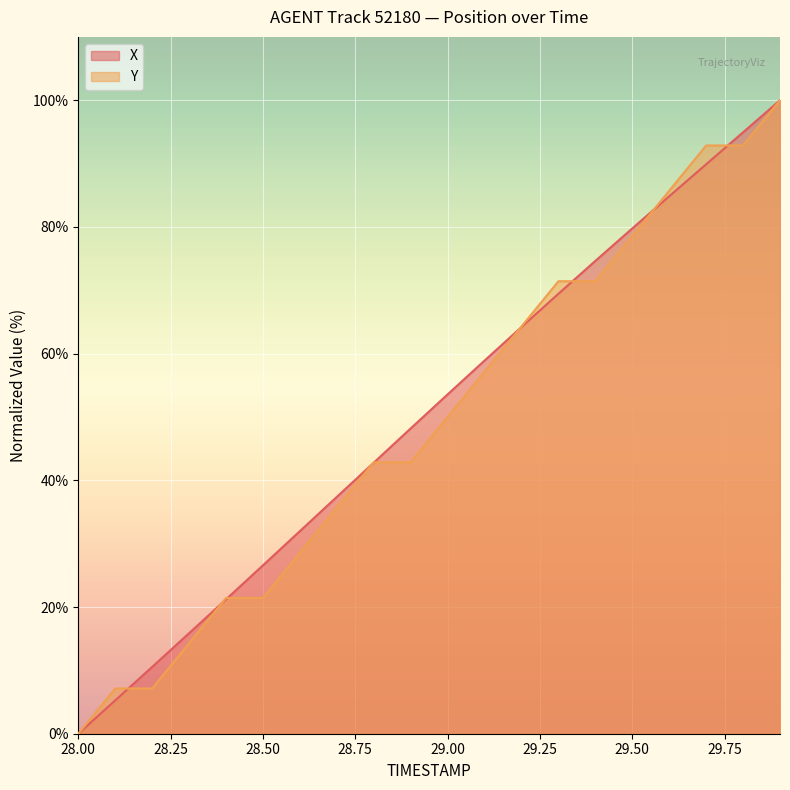

At which category does the chart reach its minimum across all series?

28.00